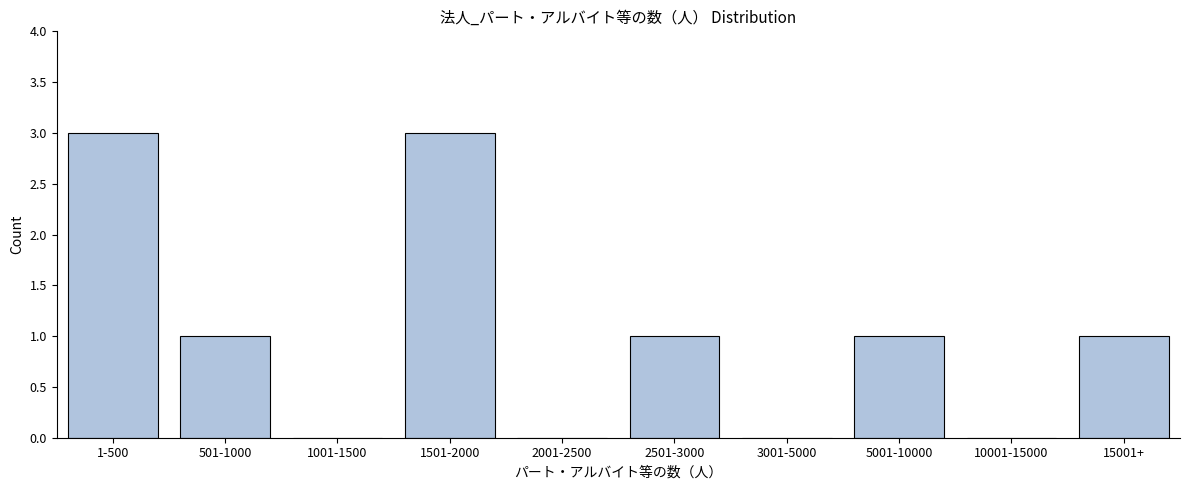

Reading left to right, list all the values displayed in this chart.

1-500=3	501-1000=1	1001-1500=0	1501-2000=3	2001-2500=0	2501-3000=1	3001-5000=0	5001-10000=1	10001-15000=0	15001+=1